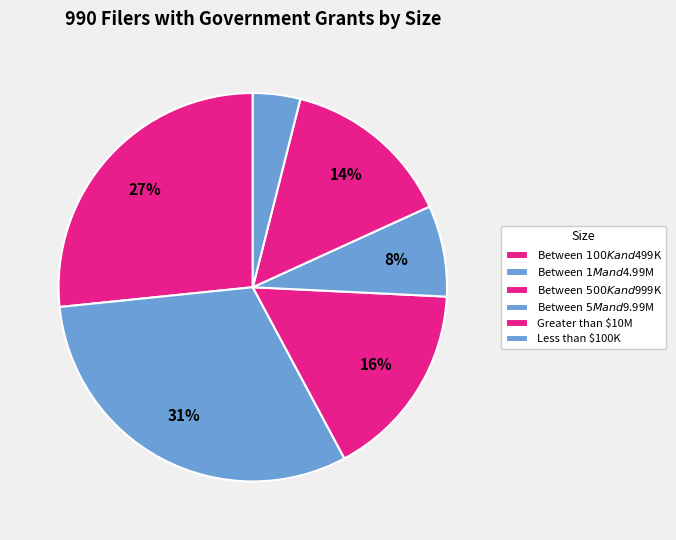

Does Greater than $10M represent more than half of the total?

No